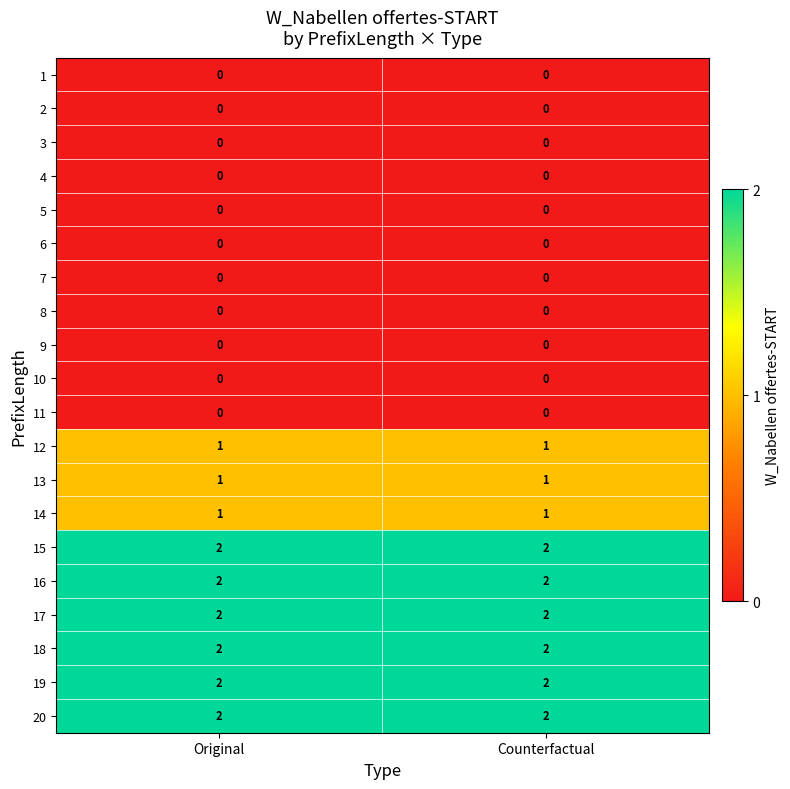

The 12 series shows 1 at Original. True or false?

True